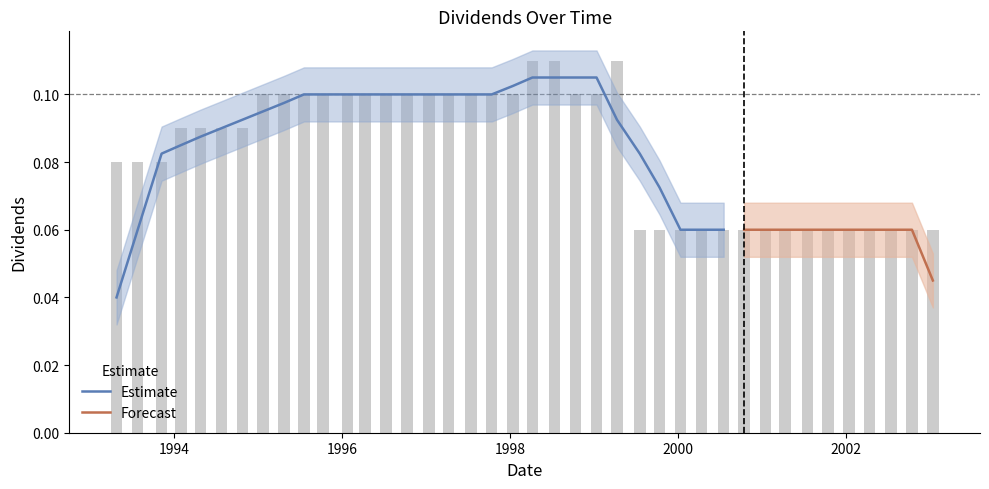

What is the difference between the second highest and second lowest values?

0.1